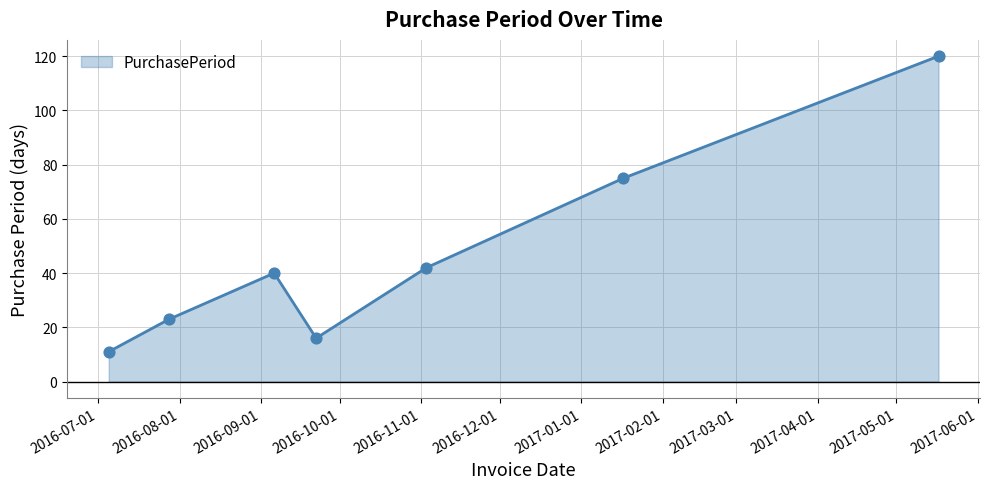

How many interior local valleys (lower than both neighbors) does the data have?

1